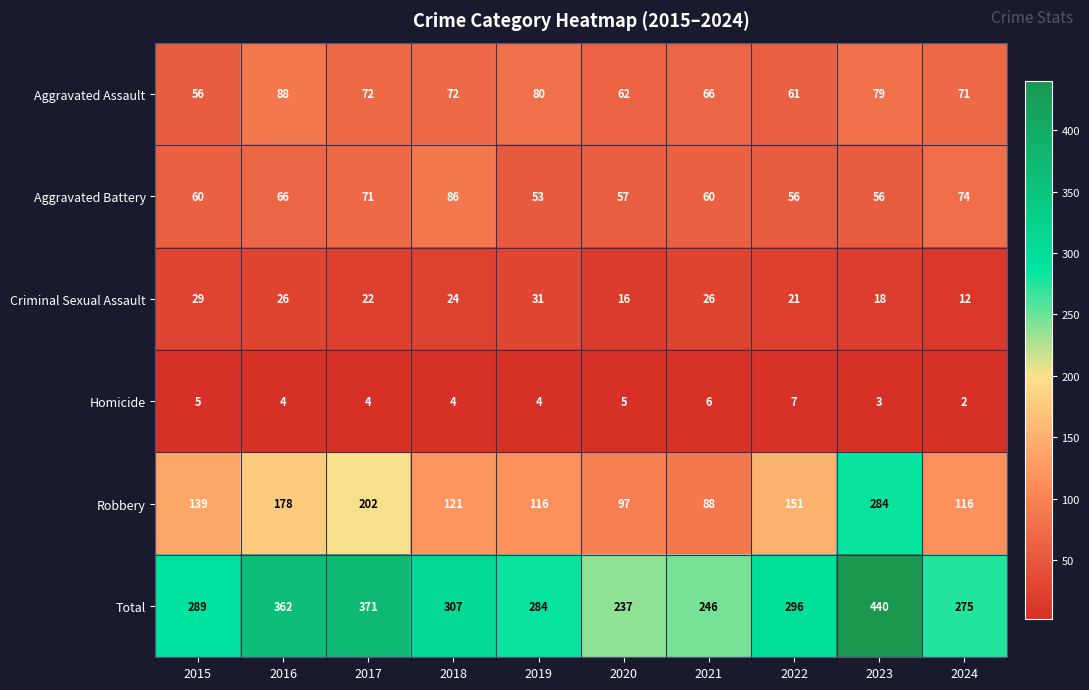

What is the spread (max minus min) of values at 2020?

232